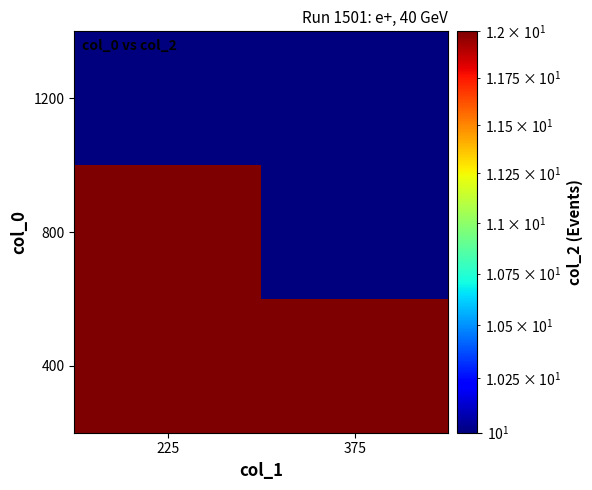

Reading left to right, list all the values displayed in this chart.

row_0: 225=12	375=12
row_1: 225=12	375=10
row_2: 225=10	375=10